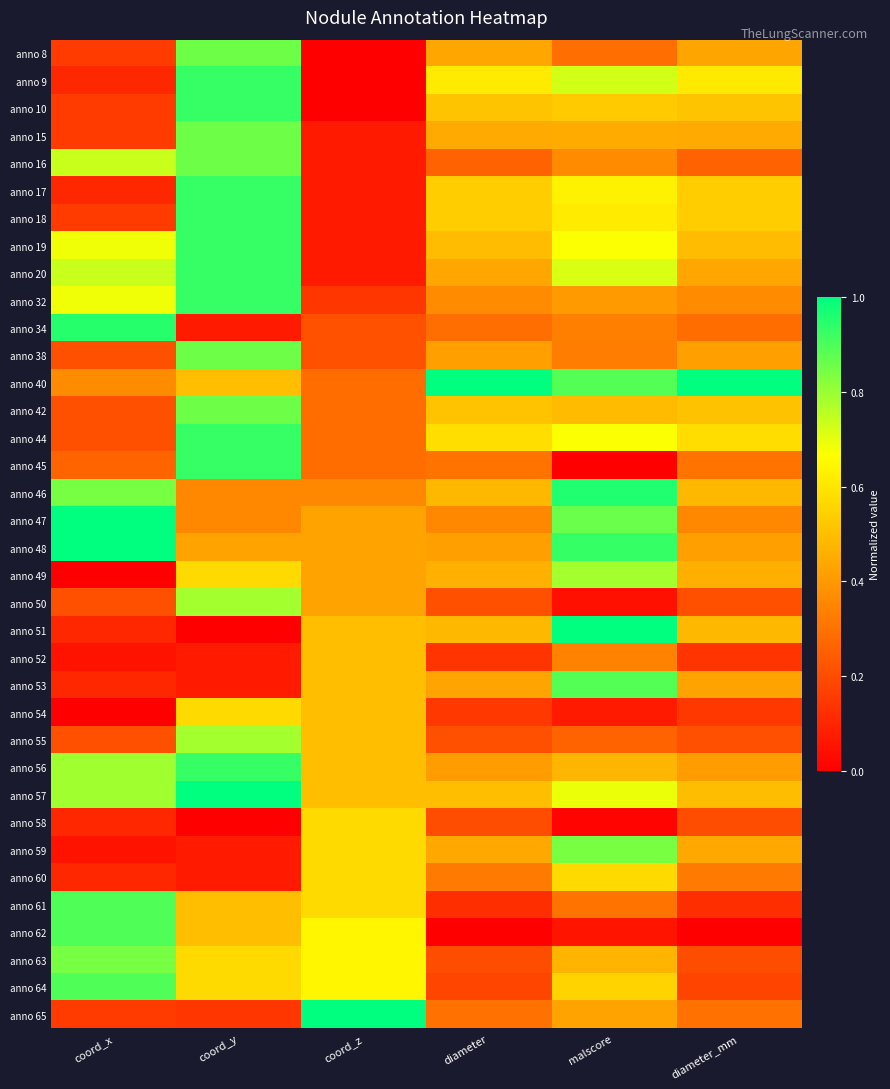

Reading right to left, extract all data points from this chart.

anno 8: diameter_mm=0.4	malscore=0.3	diameter=0.4	coord_z=0.0	coord_y=0.9	coord_x=0.2
anno 9: diameter_mm=0.6	malscore=0.7	diameter=0.6	coord_z=0.0	coord_y=0.9	coord_x=0.1
anno 10: diameter_mm=0.5	malscore=0.5	diameter=0.5	coord_z=0.0	coord_y=0.9	coord_x=0.2
anno 15: diameter_mm=0.4	malscore=0.4	diameter=0.4	coord_z=0.1	coord_y=0.9	coord_x=0.2
anno 16: diameter_mm=0.3	malscore=0.4	diameter=0.3	coord_z=0.1	coord_y=0.9	coord_x=0.7
anno 17: diameter_mm=0.5	malscore=0.6	diameter=0.5	coord_z=0.1	coord_y=0.9	coord_x=0.1
anno 18: diameter_mm=0.5	malscore=0.6	diameter=0.5	coord_z=0.1	coord_y=0.9	coord_x=0.2
anno 19: diameter_mm=0.5	malscore=0.7	diameter=0.5	coord_z=0.1	coord_y=0.9	coord_x=0.7
anno 20: diameter_mm=0.4	malscore=0.7	diameter=0.4	coord_z=0.1	coord_y=0.9	coord_x=0.7
anno 32: diameter_mm=0.4	malscore=0.4	diameter=0.4	coord_z=0.1	coord_y=0.9	coord_x=0.7
anno 34: diameter_mm=0.3	malscore=0.3	diameter=0.3	coord_z=0.2	coord_y=0.1	coord_x=0.9
anno 38: diameter_mm=0.4	malscore=0.3	diameter=0.4	coord_z=0.2	coord_y=0.9	coord_x=0.2
anno 40: diameter_mm=1.0	malscore=0.9	diameter=1.0	coord_z=0.3	coord_y=0.5	coord_x=0.4
anno 42: diameter_mm=0.5	malscore=0.5	diameter=0.5	coord_z=0.3	coord_y=0.9	coord_x=0.2
anno 44: diameter_mm=0.6	malscore=0.7	diameter=0.6	coord_z=0.3	coord_y=0.9	coord_x=0.2
anno 45: diameter_mm=0.3	malscore=0.0	diameter=0.3	coord_z=0.3	coord_y=0.9	coord_x=0.3
anno 46: diameter_mm=0.5	malscore=1.0	diameter=0.5	coord_z=0.4	coord_y=0.4	coord_x=0.8
anno 47: diameter_mm=0.4	malscore=0.9	diameter=0.4	coord_z=0.4	coord_y=0.4	coord_x=1.0
anno 48: diameter_mm=0.4	malscore=0.9	diameter=0.4	coord_z=0.4	coord_y=0.4	coord_x=1.0
anno 49: diameter_mm=0.5	malscore=0.8	diameter=0.5	coord_z=0.4	coord_y=0.6	coord_x=0.0
anno 50: diameter_mm=0.2	malscore=0.0	diameter=0.2	coord_z=0.4	coord_y=0.8	coord_x=0.2
anno 51: diameter_mm=0.5	malscore=1.0	diameter=0.5	coord_z=0.5	coord_y=0.0	coord_x=0.1
anno 52: diameter_mm=0.1	malscore=0.3	diameter=0.1	coord_z=0.5	coord_y=0.1	coord_x=0.1
anno 53: diameter_mm=0.4	malscore=0.9	diameter=0.4	coord_z=0.5	coord_y=0.1	coord_x=0.1
anno 54: diameter_mm=0.1	malscore=0.1	diameter=0.2	coord_z=0.5	coord_y=0.6	coord_x=0.0
anno 55: diameter_mm=0.2	malscore=0.3	diameter=0.2	coord_z=0.5	coord_y=0.8	coord_x=0.2
anno 56: diameter_mm=0.4	malscore=0.5	diameter=0.4	coord_z=0.5	coord_y=0.9	coord_x=0.8
anno 57: diameter_mm=0.5	malscore=0.7	diameter=0.5	coord_z=0.5	coord_y=1.0	coord_x=0.8
anno 58: diameter_mm=0.2	malscore=0.0	diameter=0.2	coord_z=0.6	coord_y=0.0	coord_x=0.1
anno 59: diameter_mm=0.4	malscore=0.8	diameter=0.4	coord_z=0.6	coord_y=0.1	coord_x=0.1
anno 60: diameter_mm=0.3	malscore=0.6	diameter=0.3	coord_z=0.6	coord_y=0.1	coord_x=0.1
anno 61: diameter_mm=0.1	malscore=0.3	diameter=0.1	coord_z=0.6	coord_y=0.5	coord_x=0.9
anno 62: diameter_mm=0.0	malscore=0.1	diameter=0.0	coord_z=0.6	coord_y=0.5	coord_x=0.9
anno 63: diameter_mm=0.2	malscore=0.5	diameter=0.2	coord_z=0.6	coord_y=0.6	coord_x=0.8
anno 64: diameter_mm=0.2	malscore=0.6	diameter=0.2	coord_z=0.6	coord_y=0.6	coord_x=0.9
anno 65: diameter_mm=0.3	malscore=0.4	diameter=0.3	coord_z=1.0	coord_y=0.1	coord_x=0.2